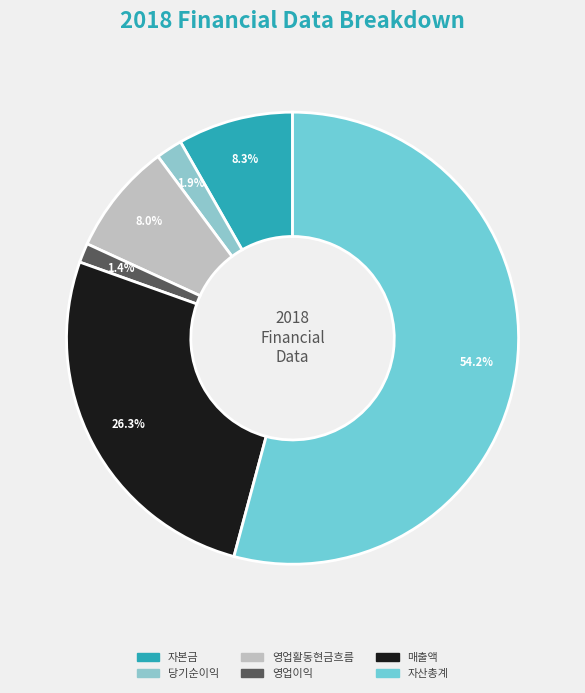

How many segments does this pie chart have?

6